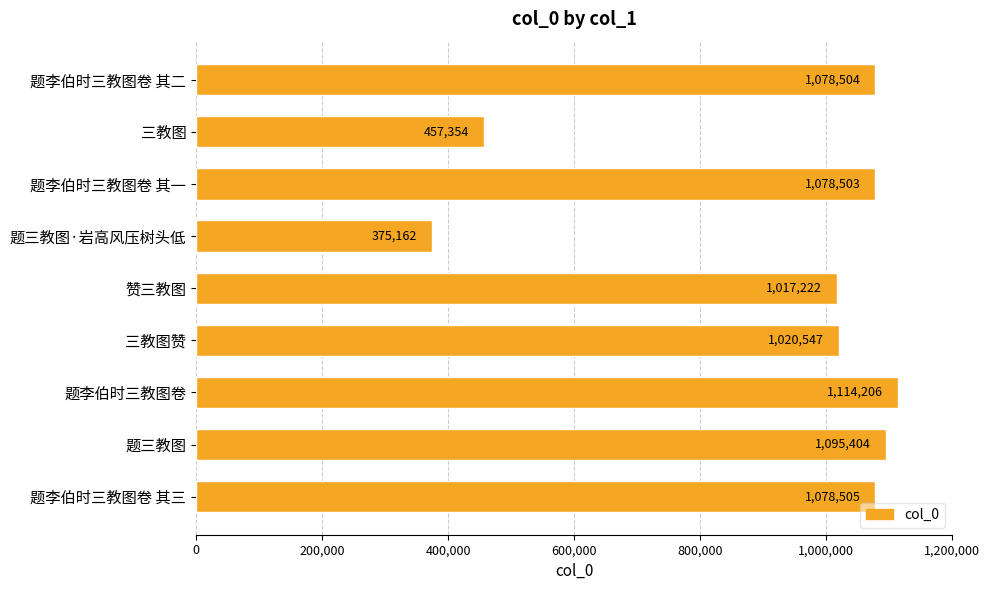

What is the ratio of the value at 题李伯时三教图卷 to the value at 题李伯时三教图卷 其三?

1.0